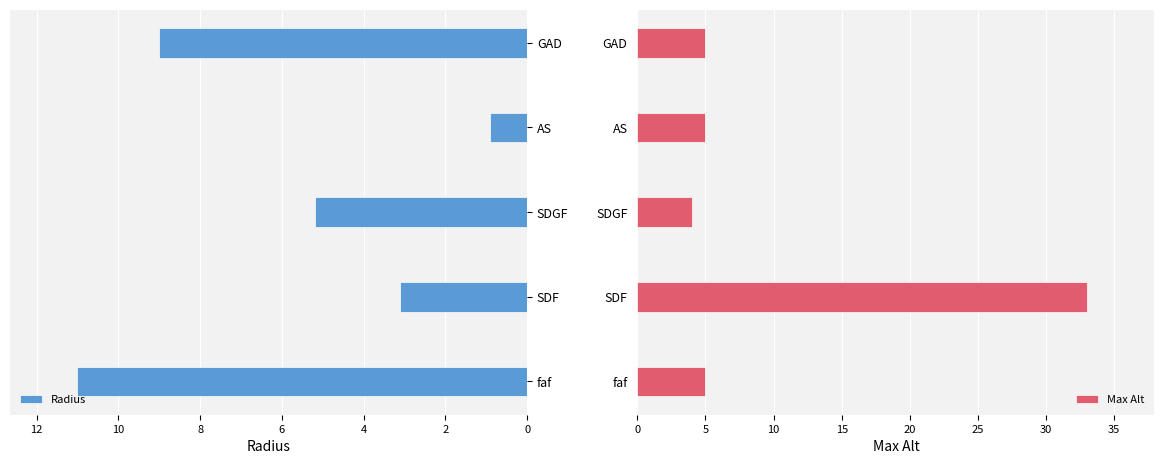

What is the sum of the Max Alt values at SDGF and GAD?

9